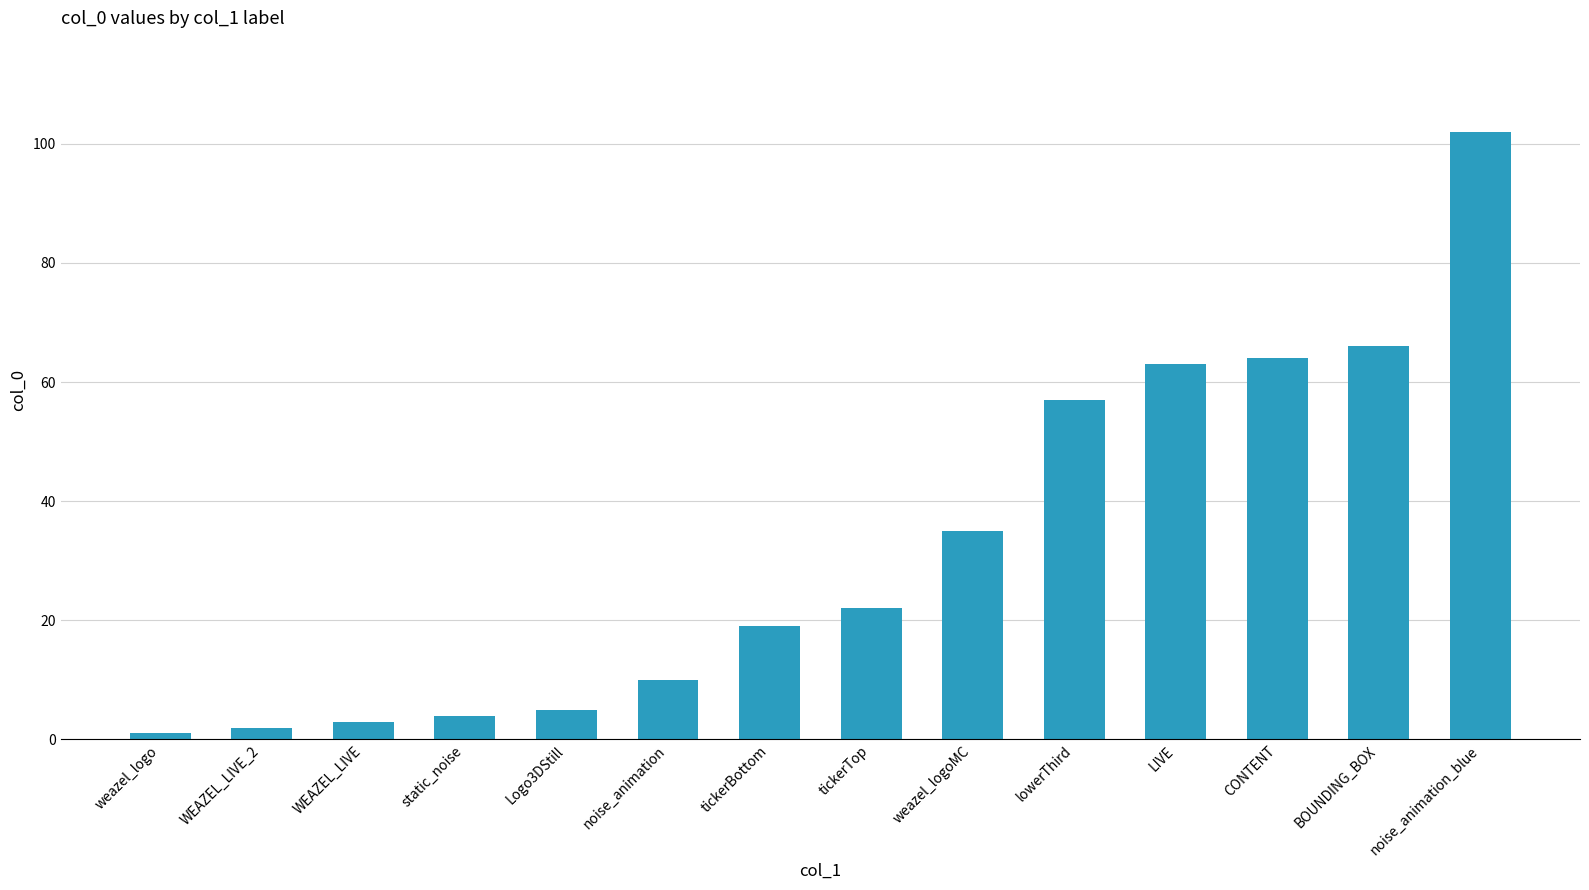

Is it true that the value at LIVE is 19?

False